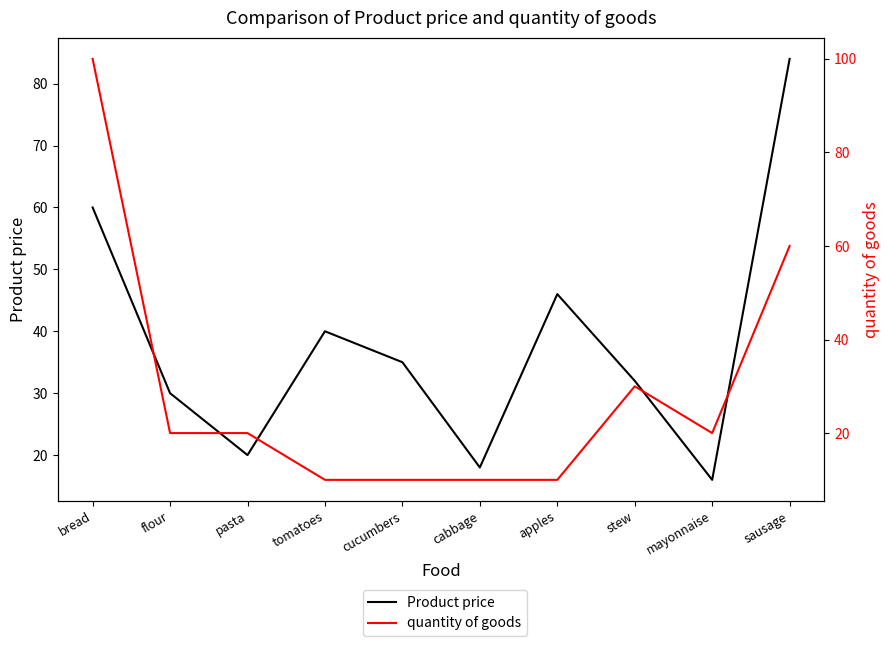

At bread, list the series in order from largest to smallest.

quantity of goods, Product price